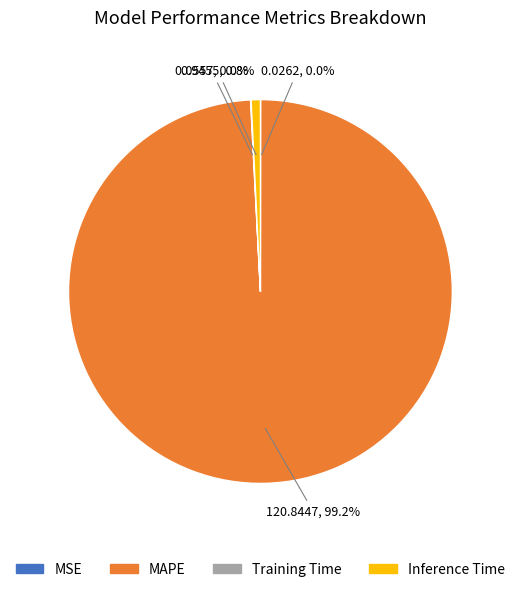

To the nearest percent, what percentage of the pie is MAPE?

99%